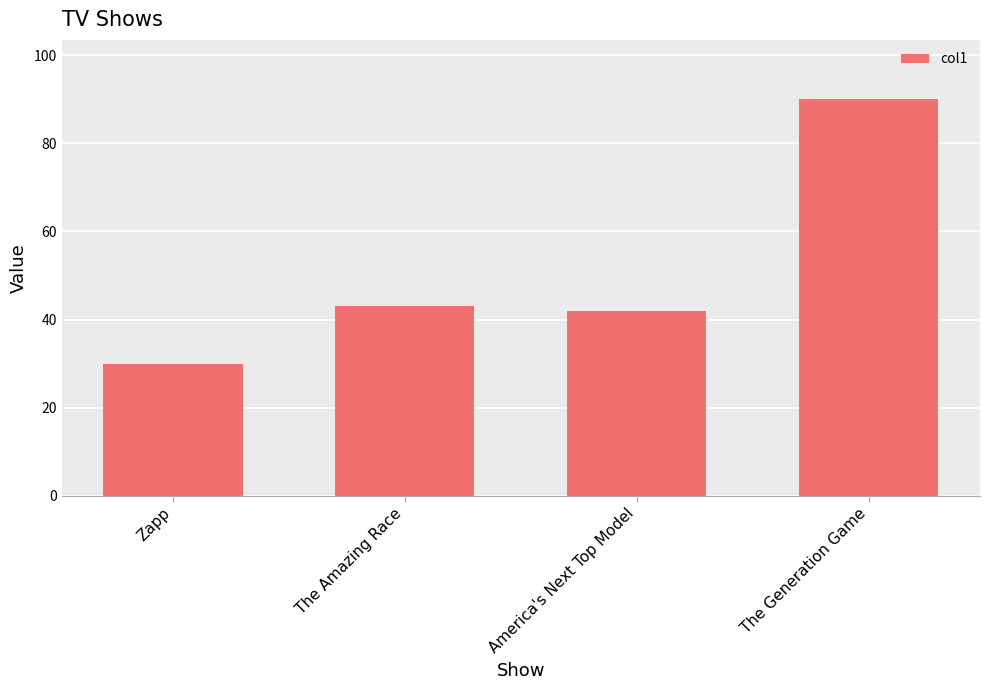

Reading right to left, extract all data points from this chart.

The Generation Game=90	America's Next Top Model=42	The Amazing Race=43	Zapp=30